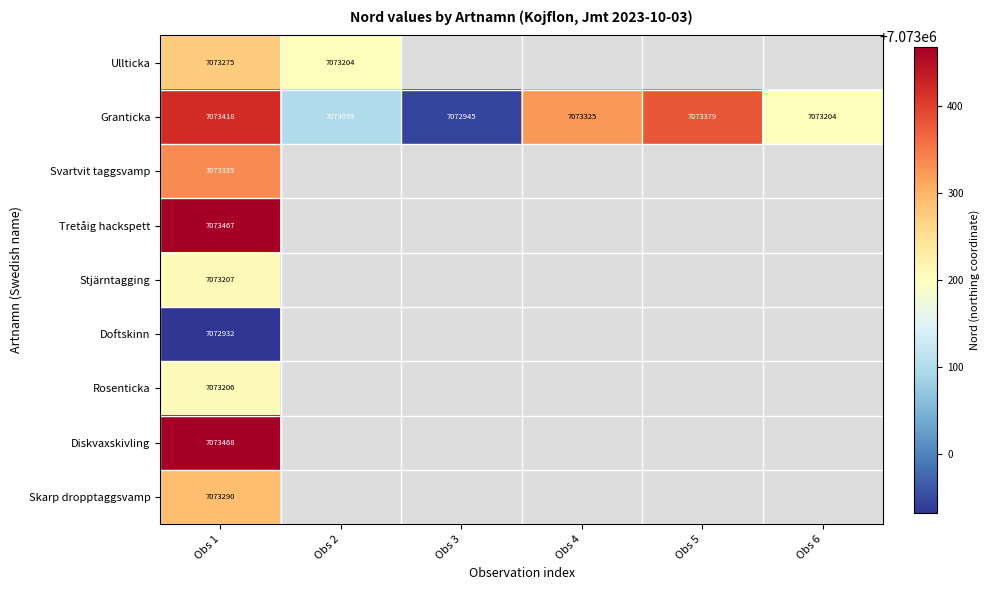

Which has a higher value, Obs 6 or Obs 5?

Obs 5